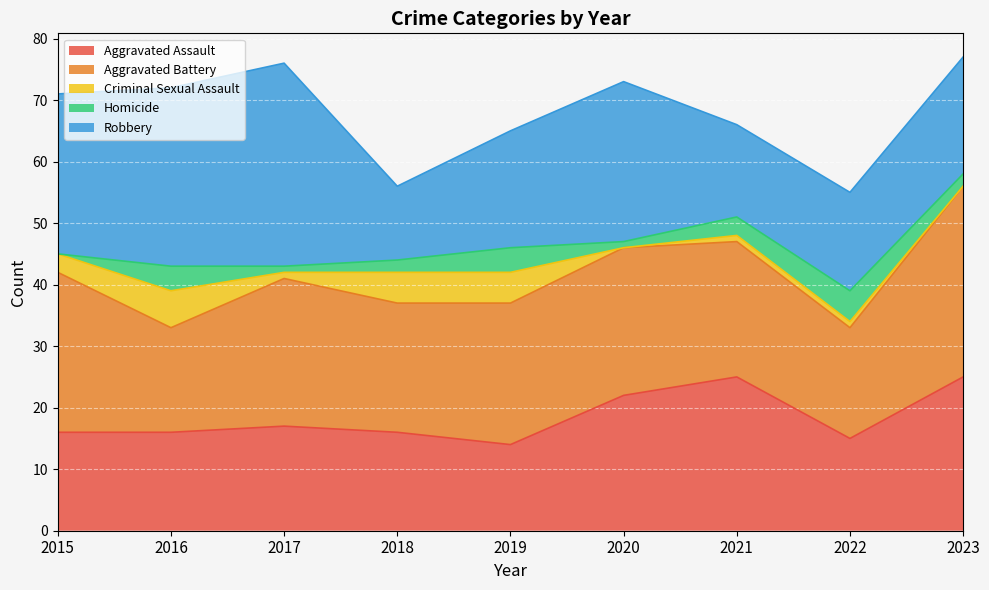

What is the value of the Criminal Sexual Assault point at the 1st from the left?

3